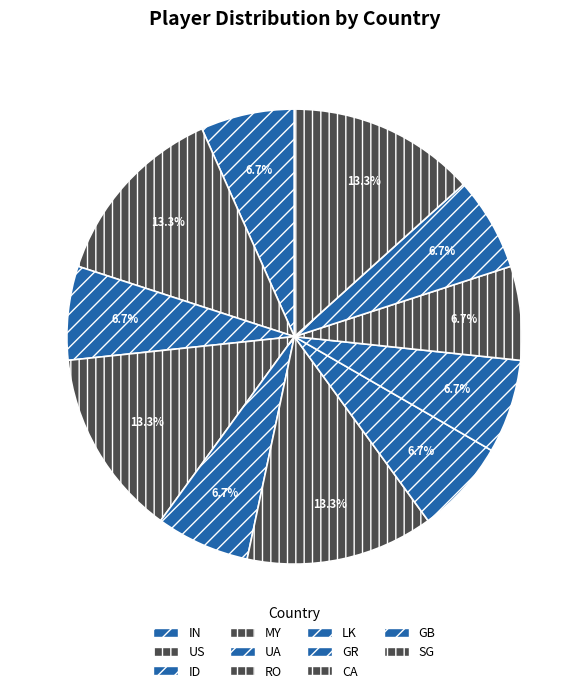

Does IN account for over 50% of the chart?

No